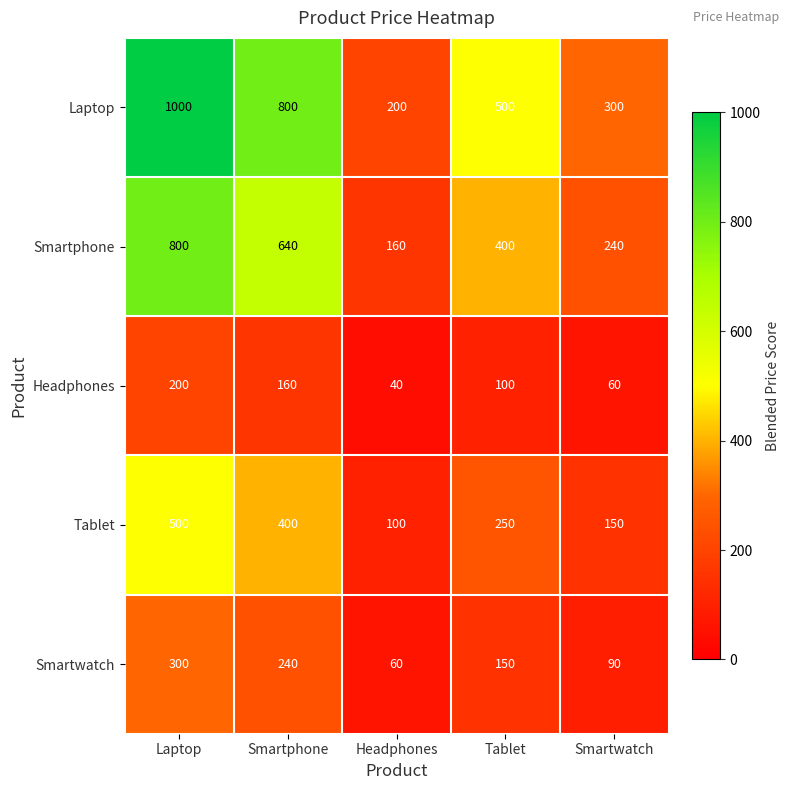

The Tablet series shows 150 at Smartwatch. True or false?

True